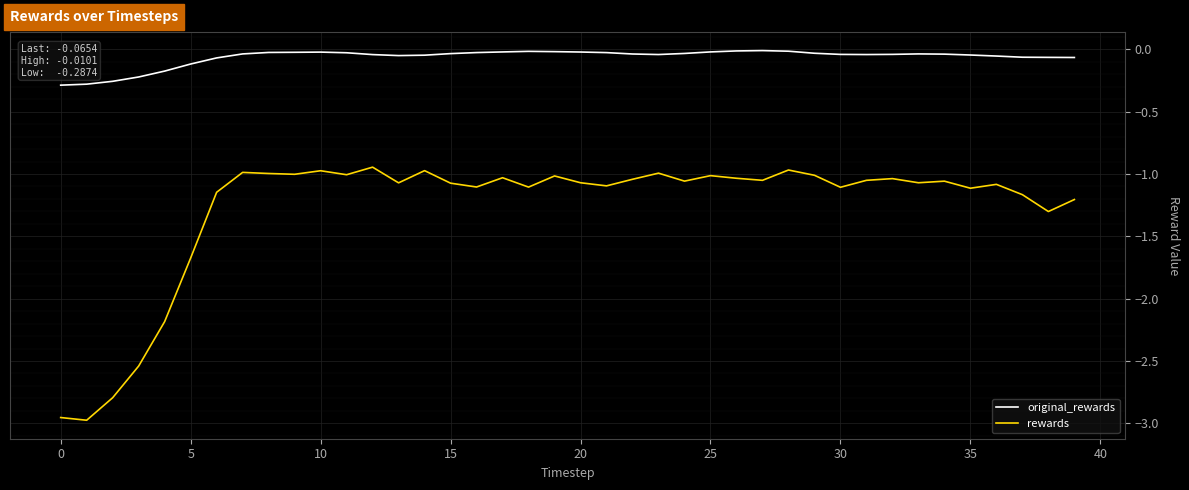

Which series has the largest total across all categories?

original_rewards